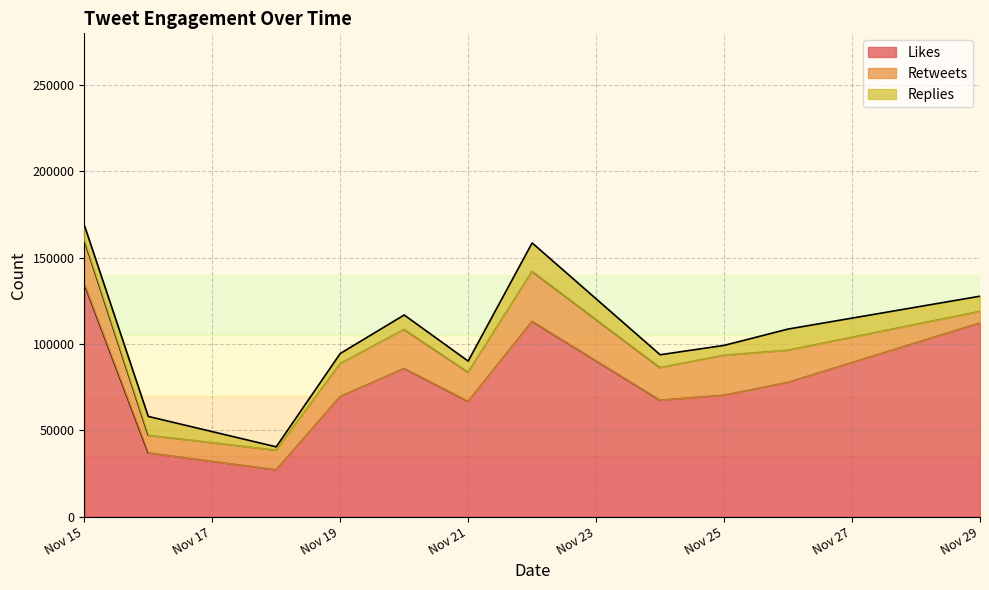

Which category has the lowest value across all series?

2019-11-18